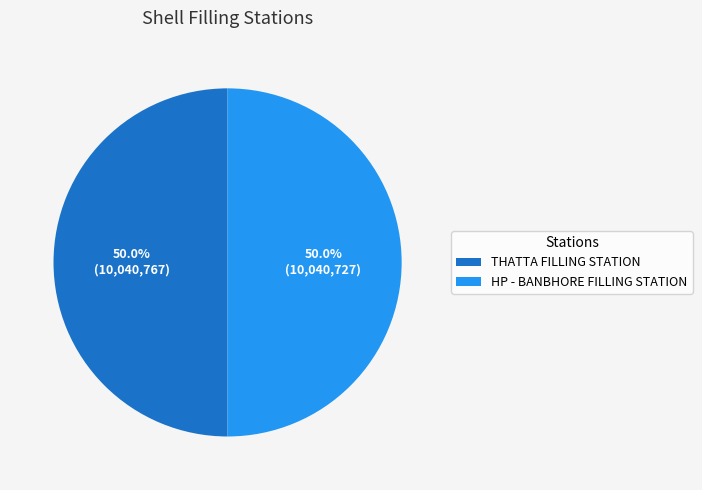

Count the number of slices in the pie.

2